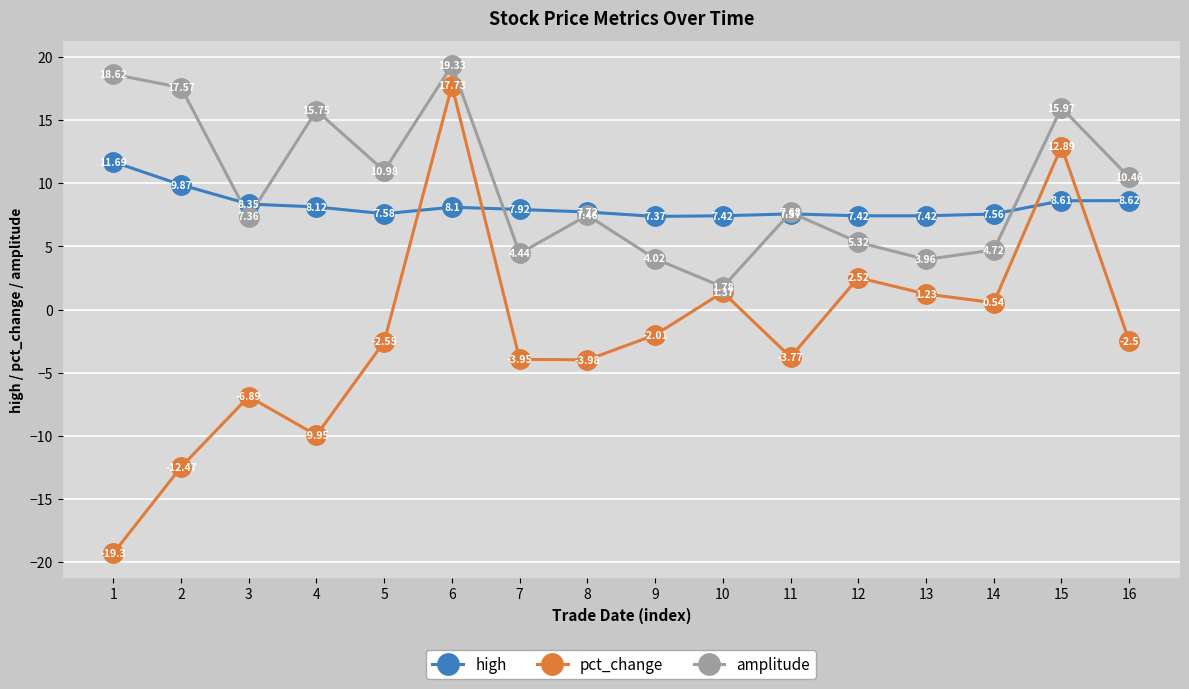

In high, how many points are higher than both neighbors (excluding endpoints)?

2